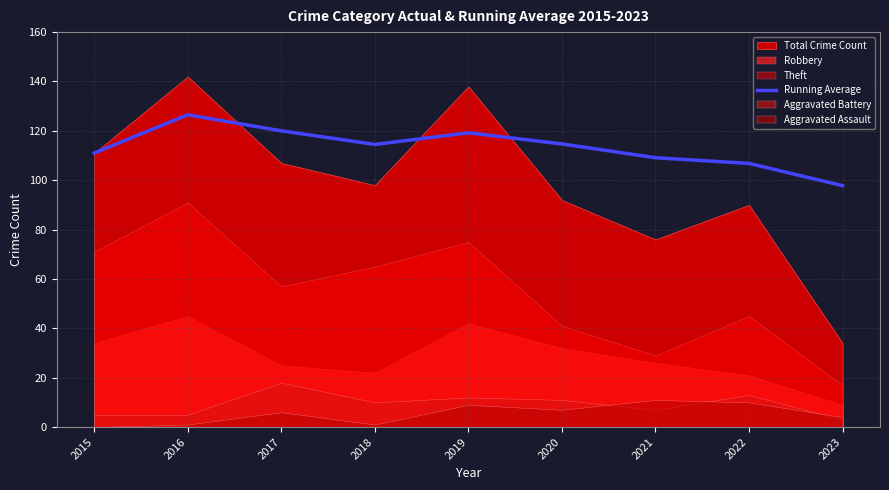

True or false: the data shows 52.1 at 2021.

False